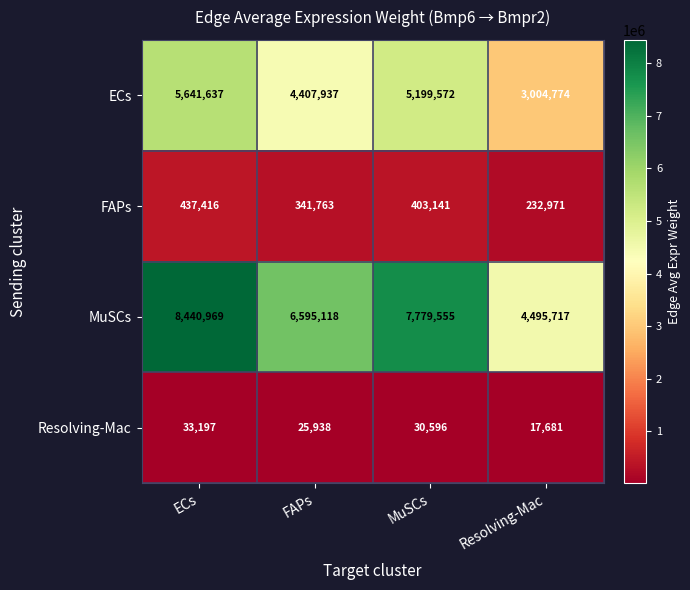

At how many categories does at least one series exceed 7708915?

2